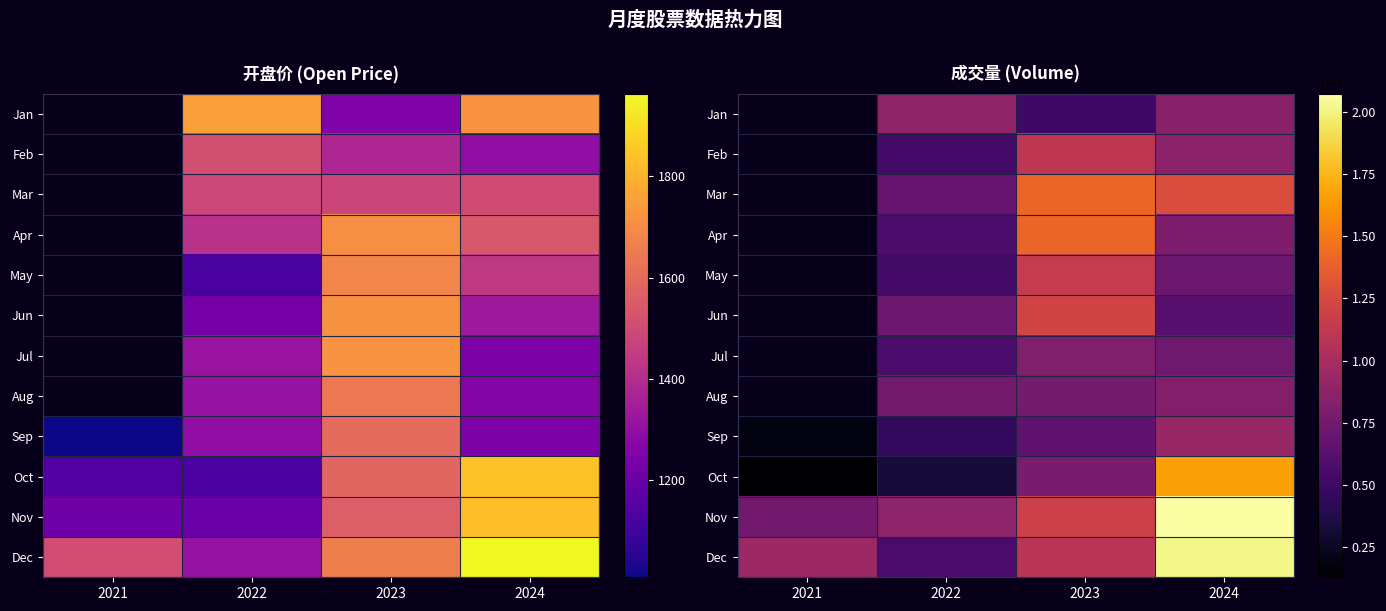

True or false: Jun has a value of 201029610.0 at 2024.

False